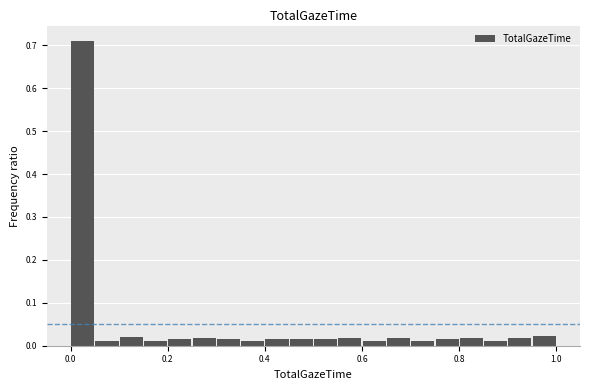

Read against the x-axis, roughly where is the centre of the tallest bar?

0.02